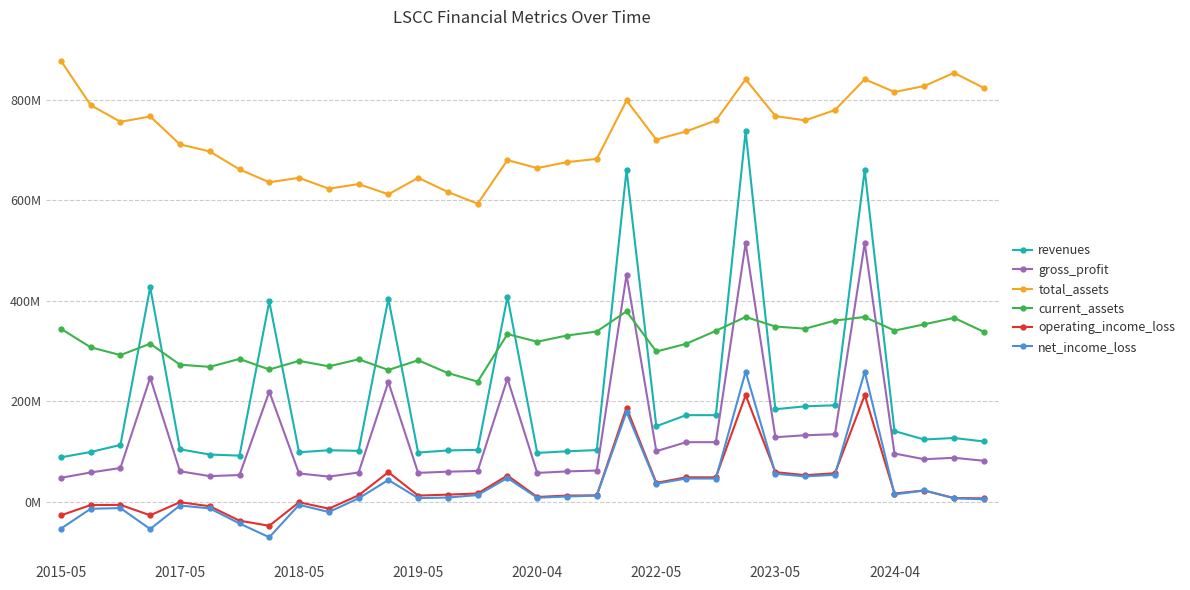

What are all the series names shown in the legend?

revenues, gross_profit, total_assets, current_assets, operating_income_loss, net_income_loss